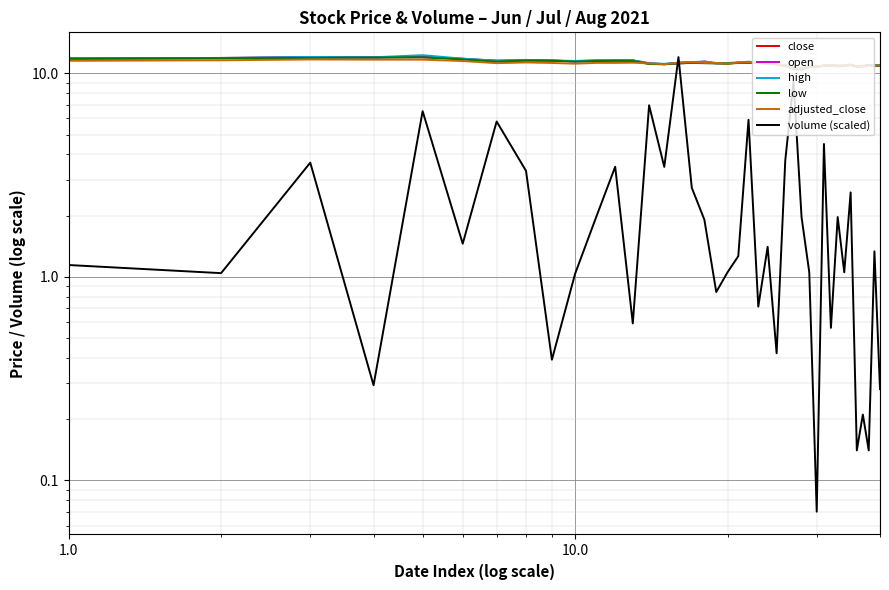

True or false: open and adjusted_close cross at least once.

True